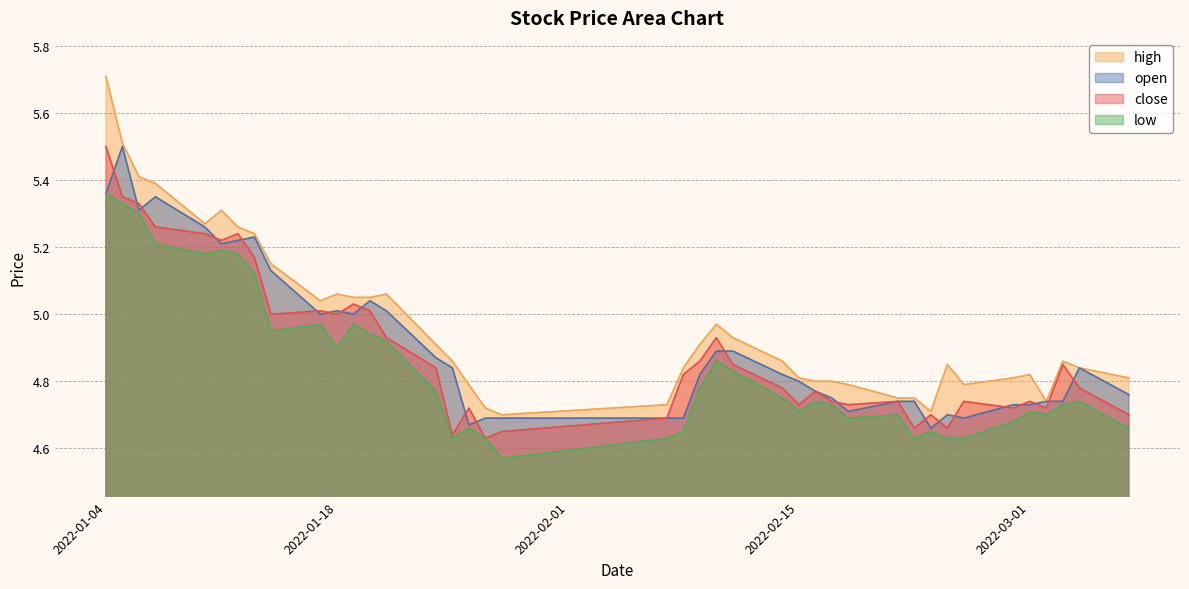

How many series are shown in this chart?

4